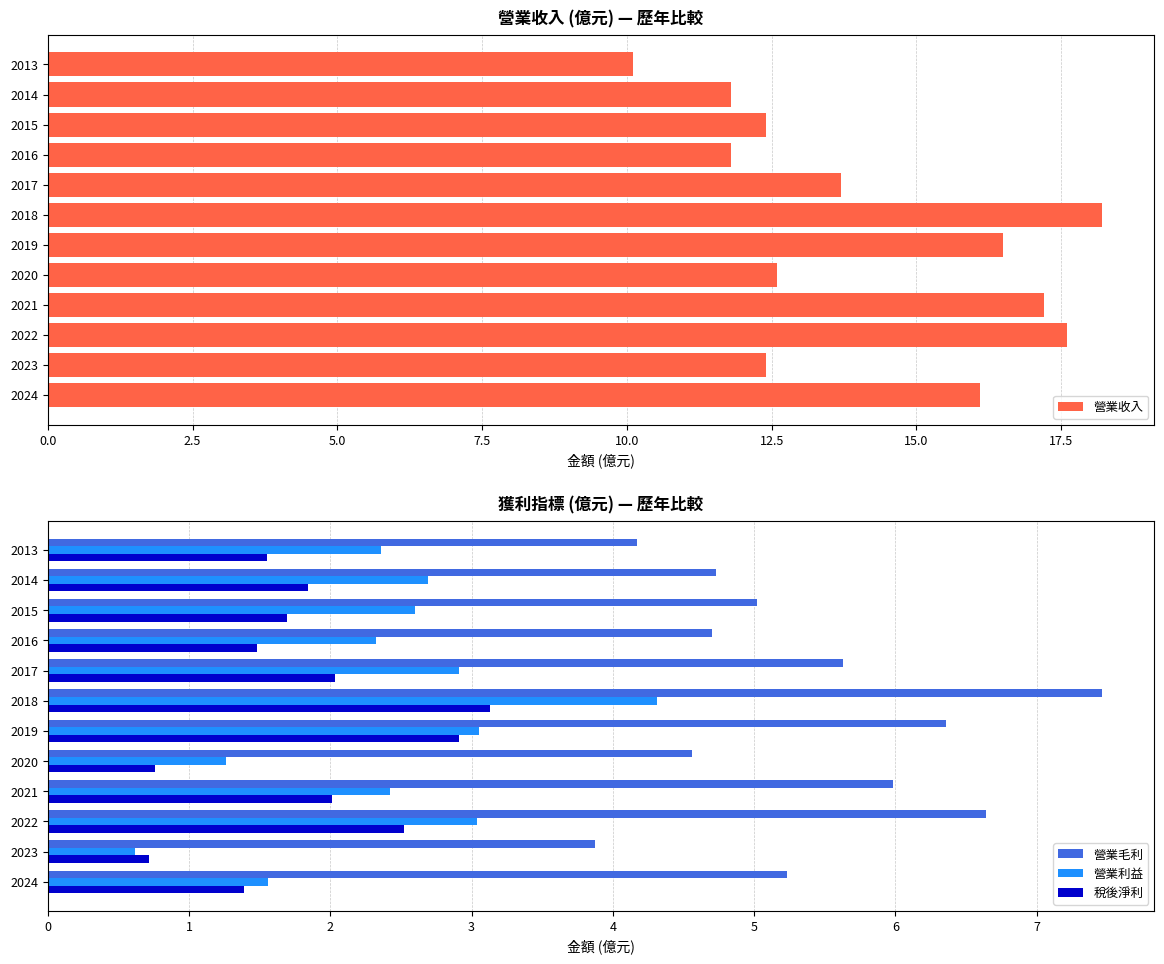

What is the highest value of the 稅後淨利 series?

3.1